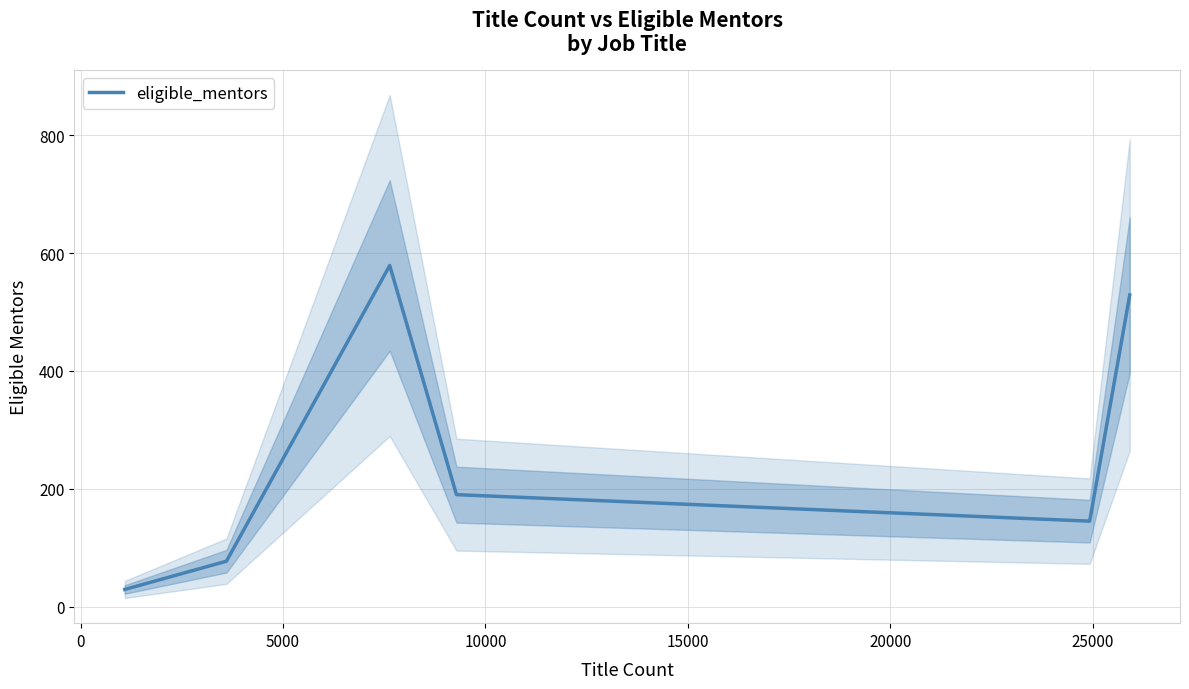

What is the maximum value for eligible_mentors?

579